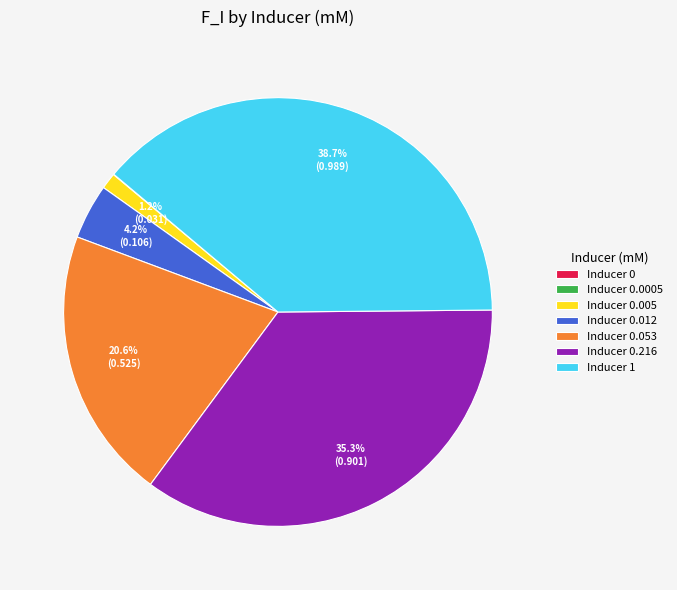

Which category has the biggest portion of the pie?

Inducer 1